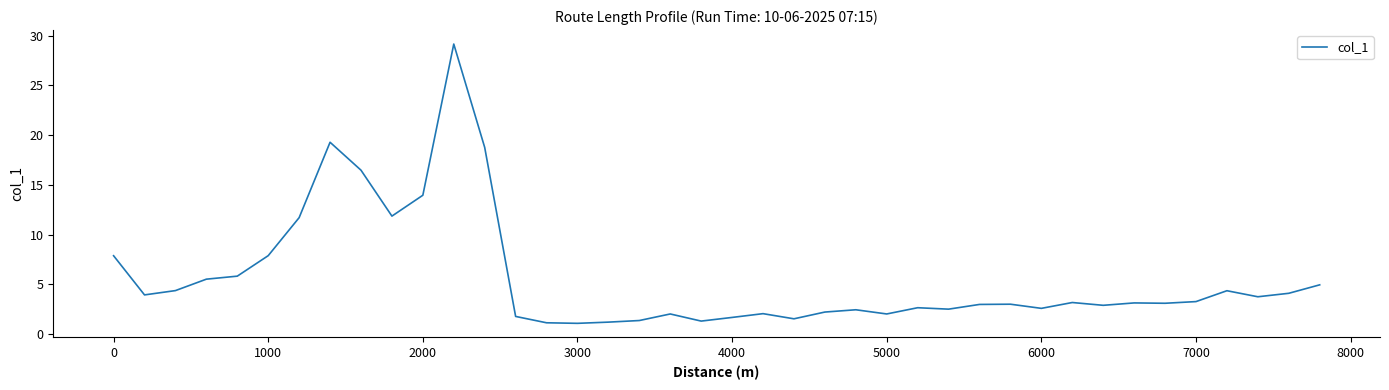

What is the difference between the maximum and minimum values?

28.1